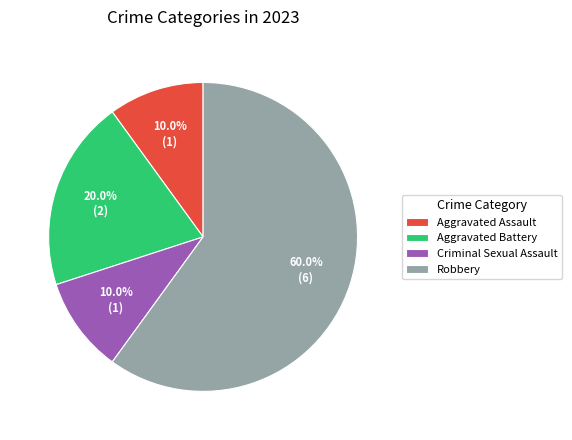

Which category has the biggest portion of the pie?

Robbery